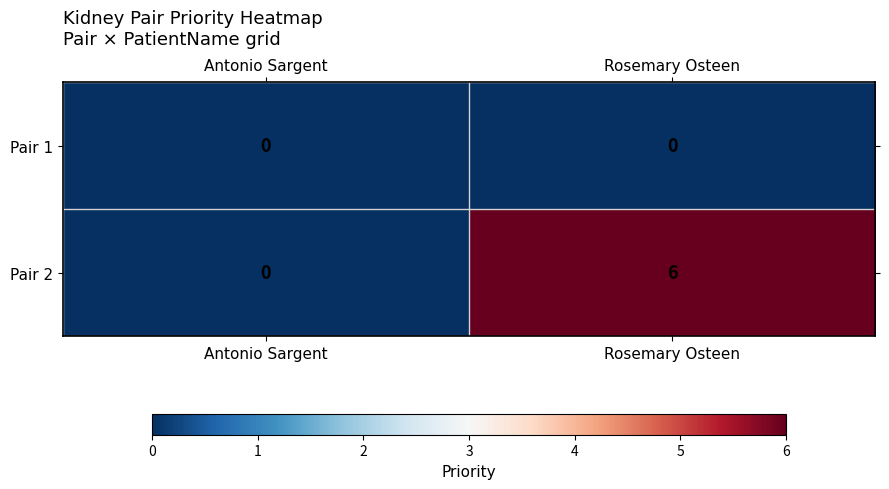

Which series has the widest spread of values?

Pair 2